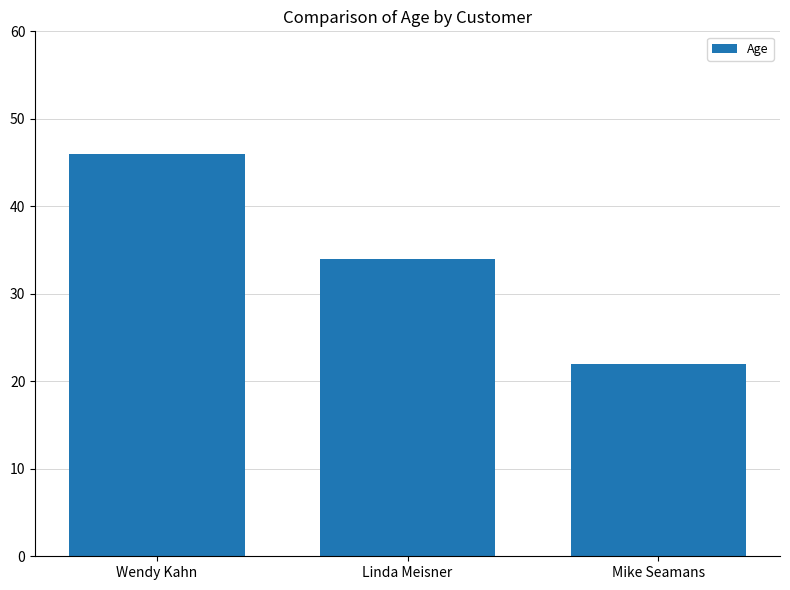

List the labels in order of value, smallest first.

Mike Seamans, Linda Meisner, Wendy Kahn